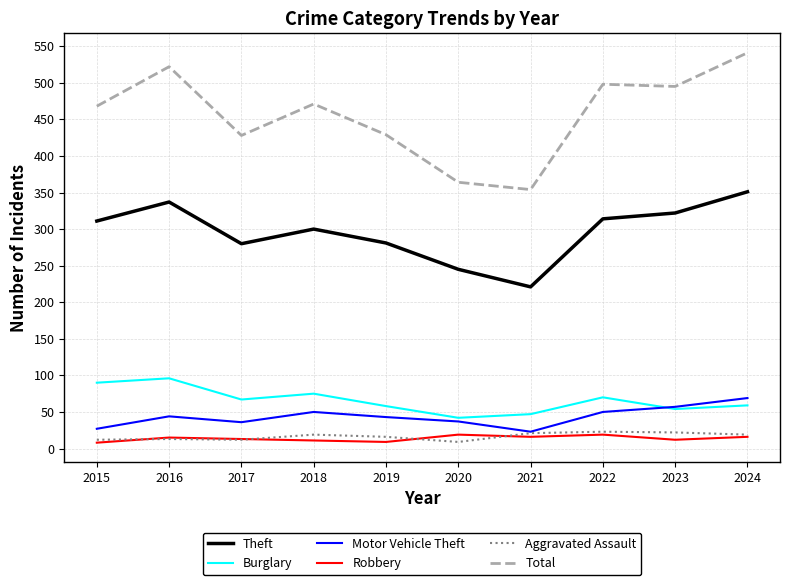

Which series has the widest spread of values?

Total